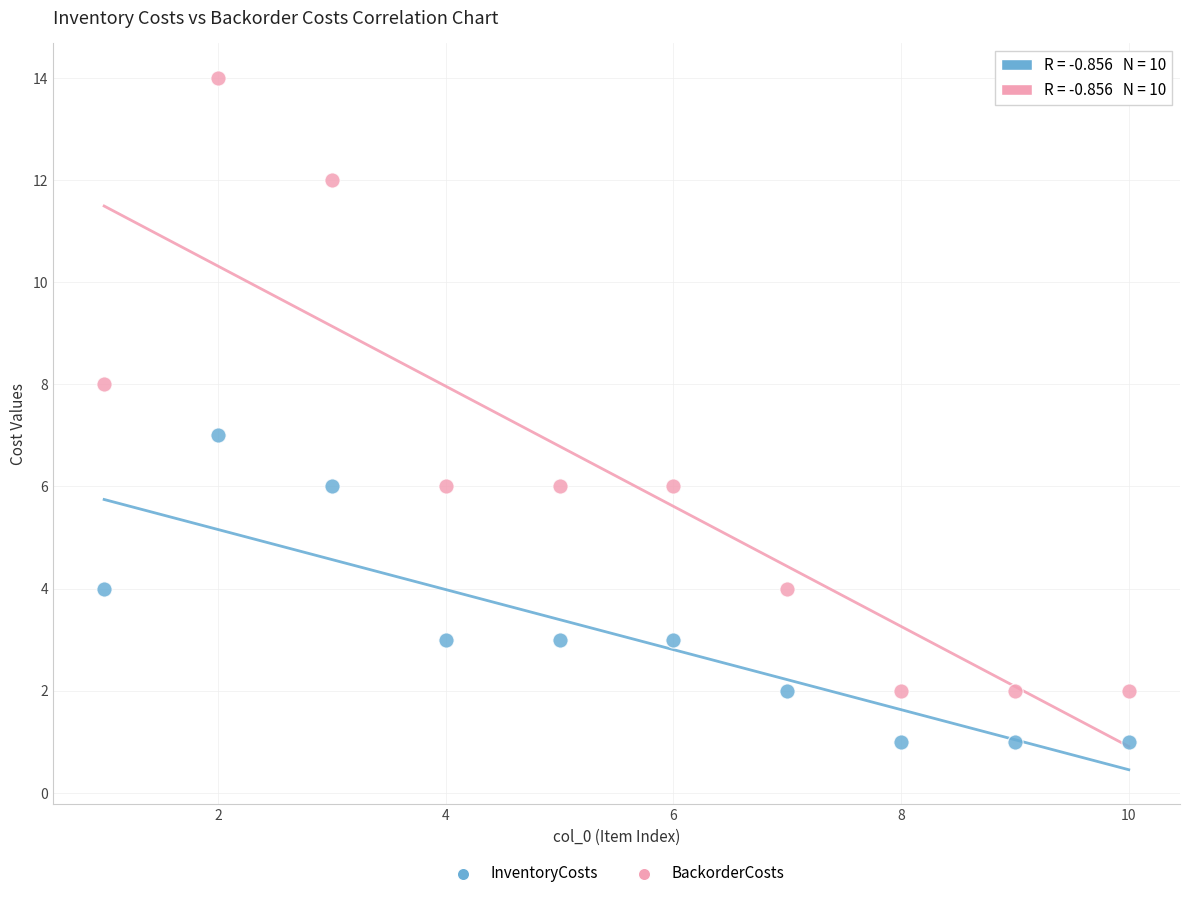

Which series reaches the maximum Y coordinate?

BackorderCosts